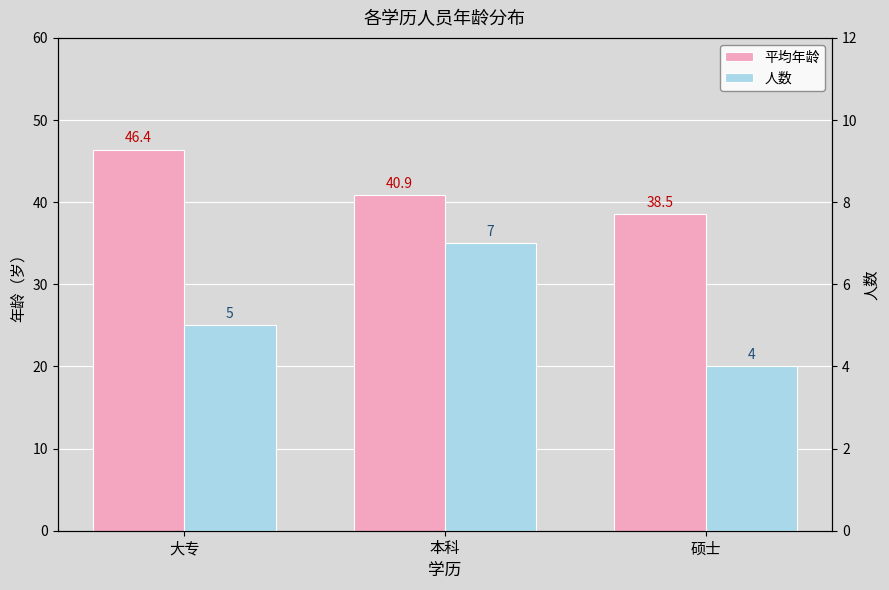

Does the chart contain any negative values?

No